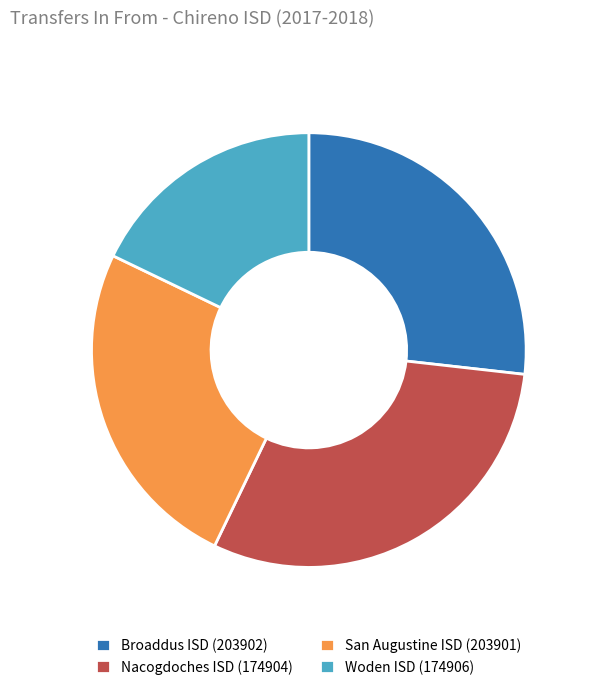

Between Broaddus ISD (203902) and San Augustine ISD (203901), which is larger?

Broaddus ISD (203902)